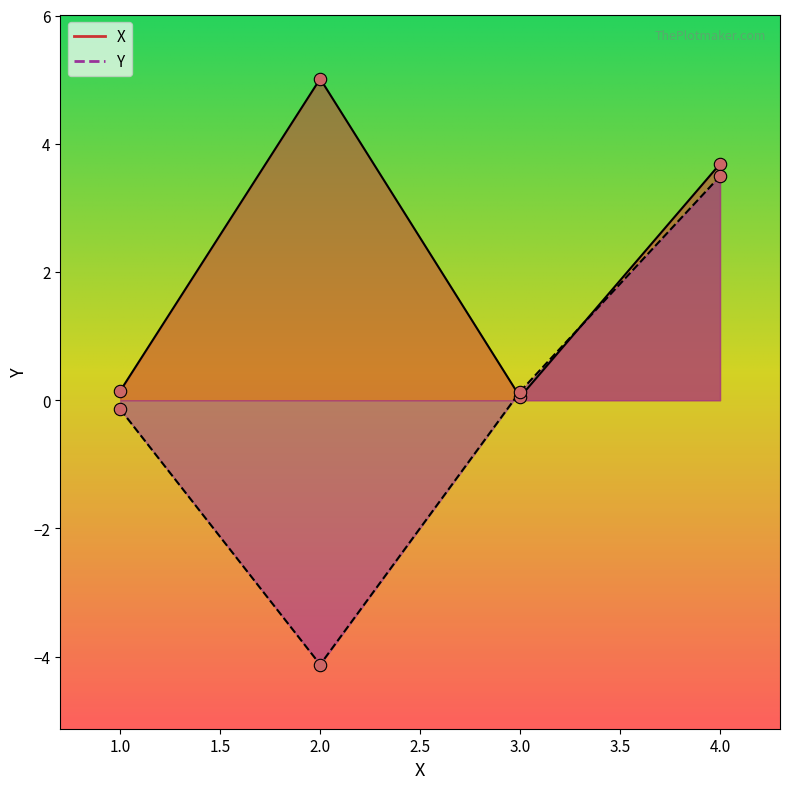

At which category is the sum across all series the highest?

4